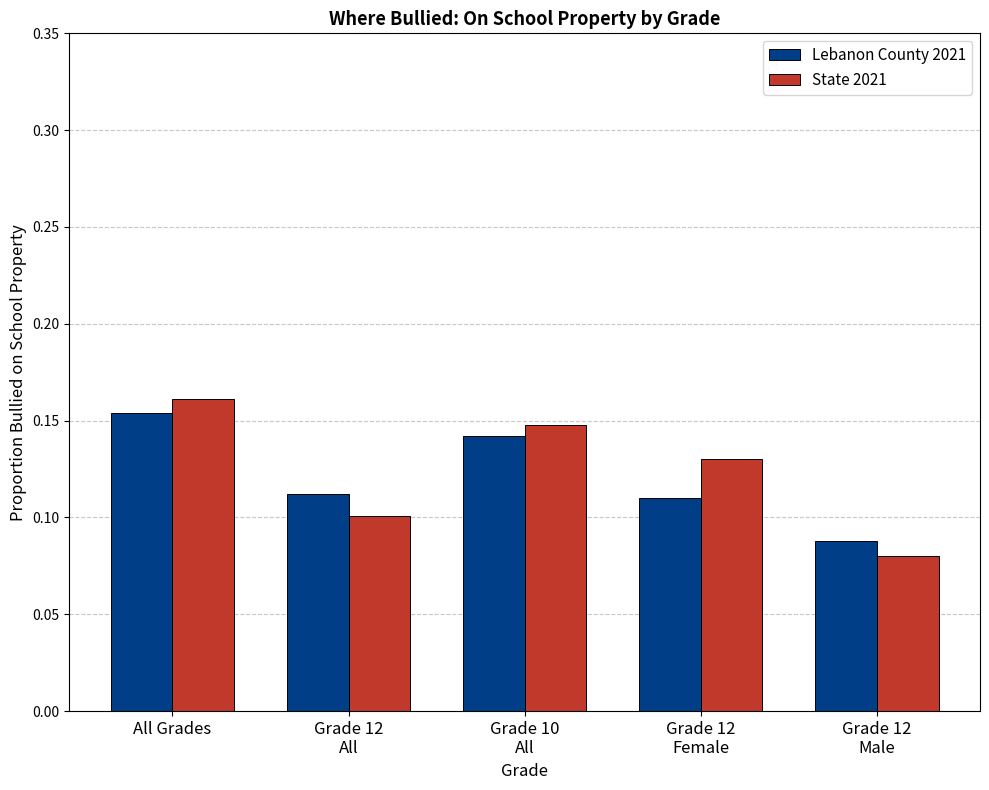

Which category has the highest value in the State 2021 series?

All Grades